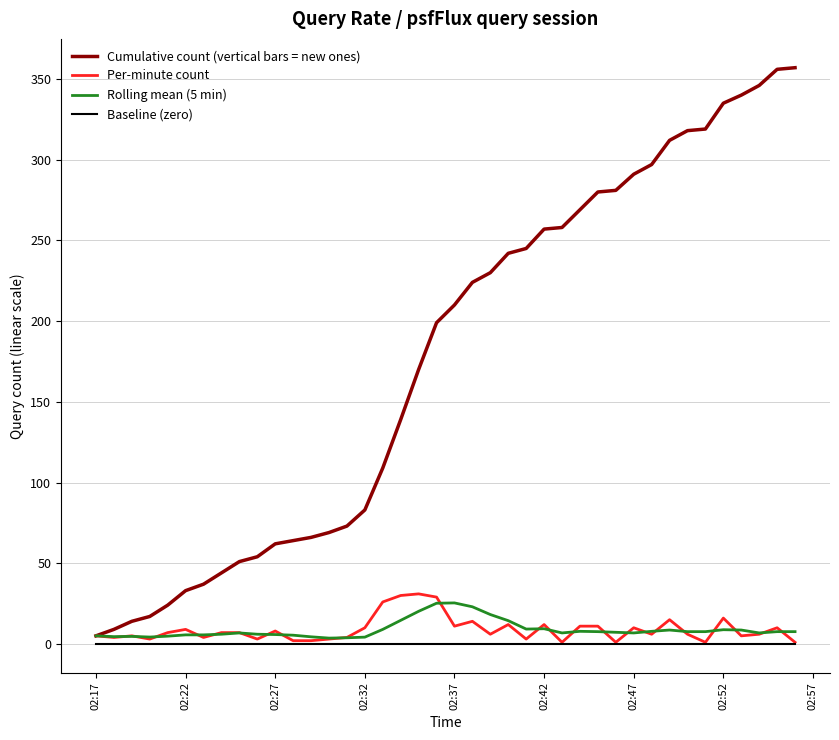

Which series has the largest range (max minus min)?

Cumulative count (vertical bars = new ones)